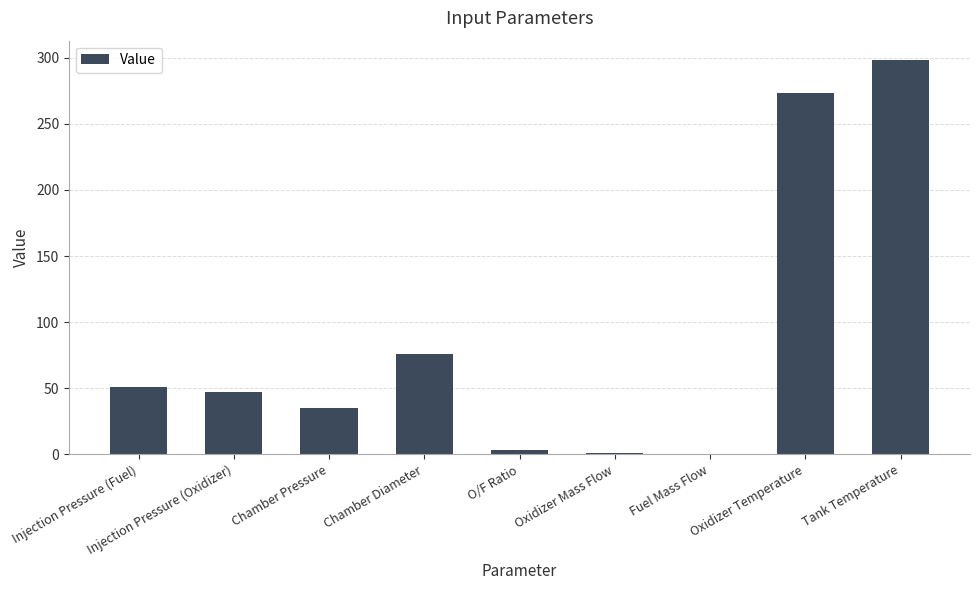

What is the sum of all values?

785.4